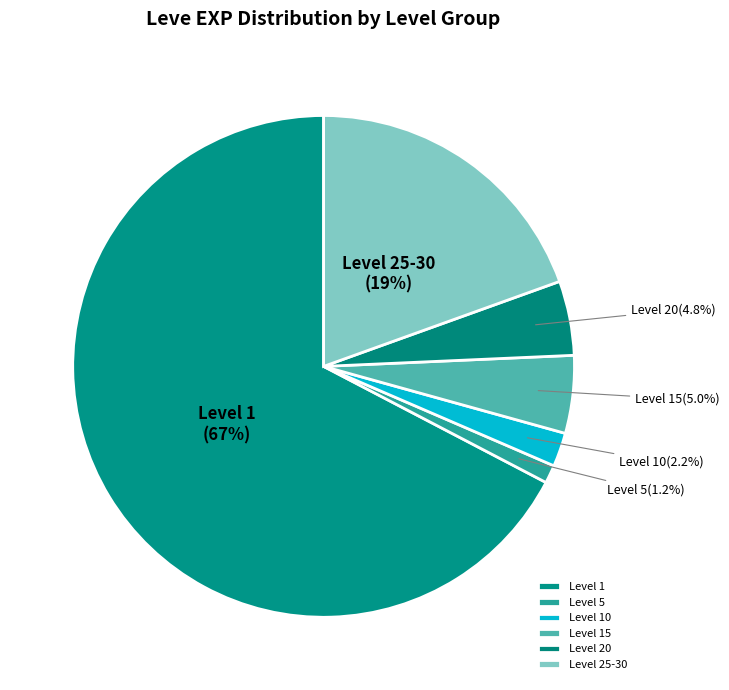

What percentage is NOT represented by Level 1?

32.7%